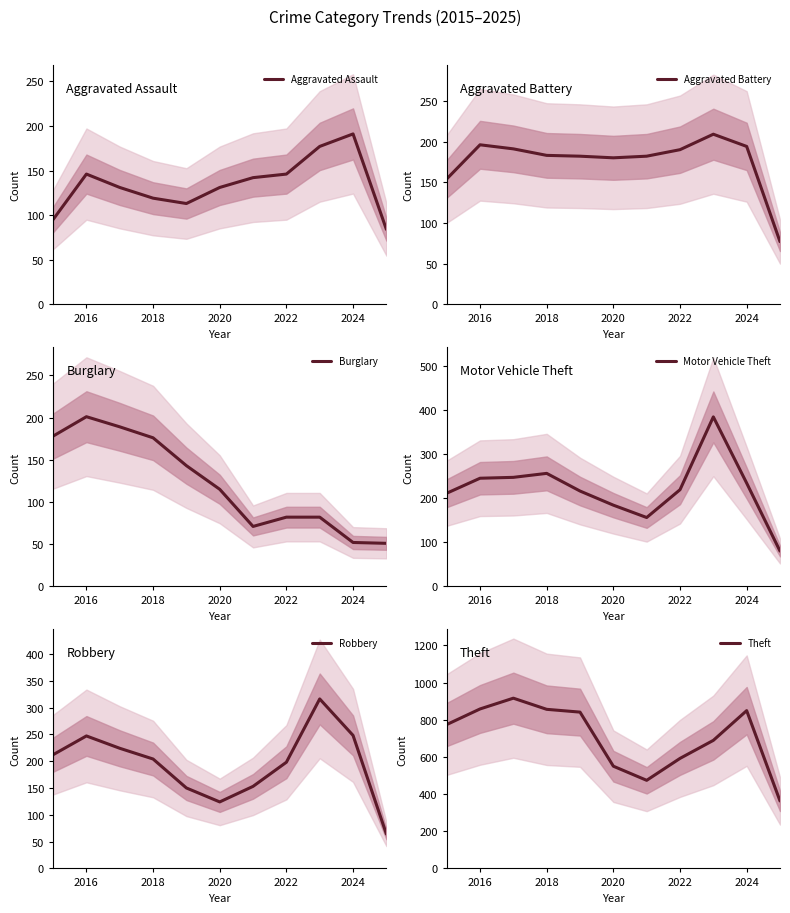

What is the value of the Aggravated Battery point at the 2nd from the left?

196